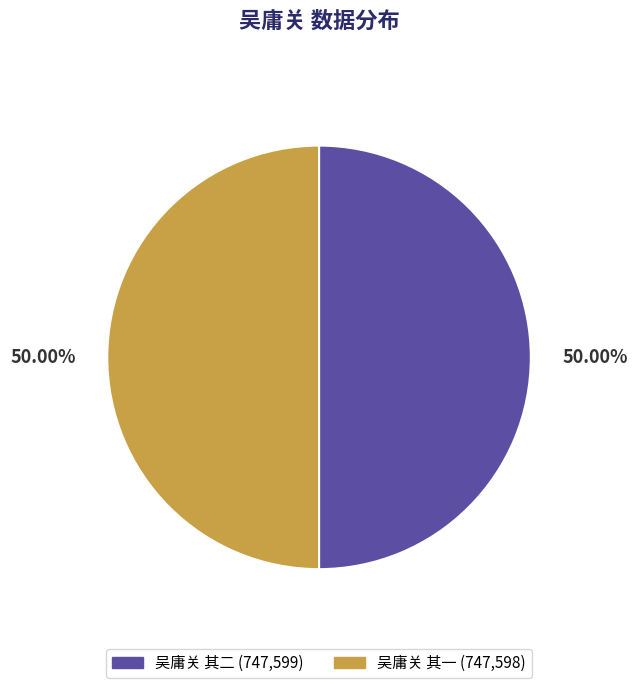

The 吴庸关 其一 slice represents 50% of the pie. True or false?

True